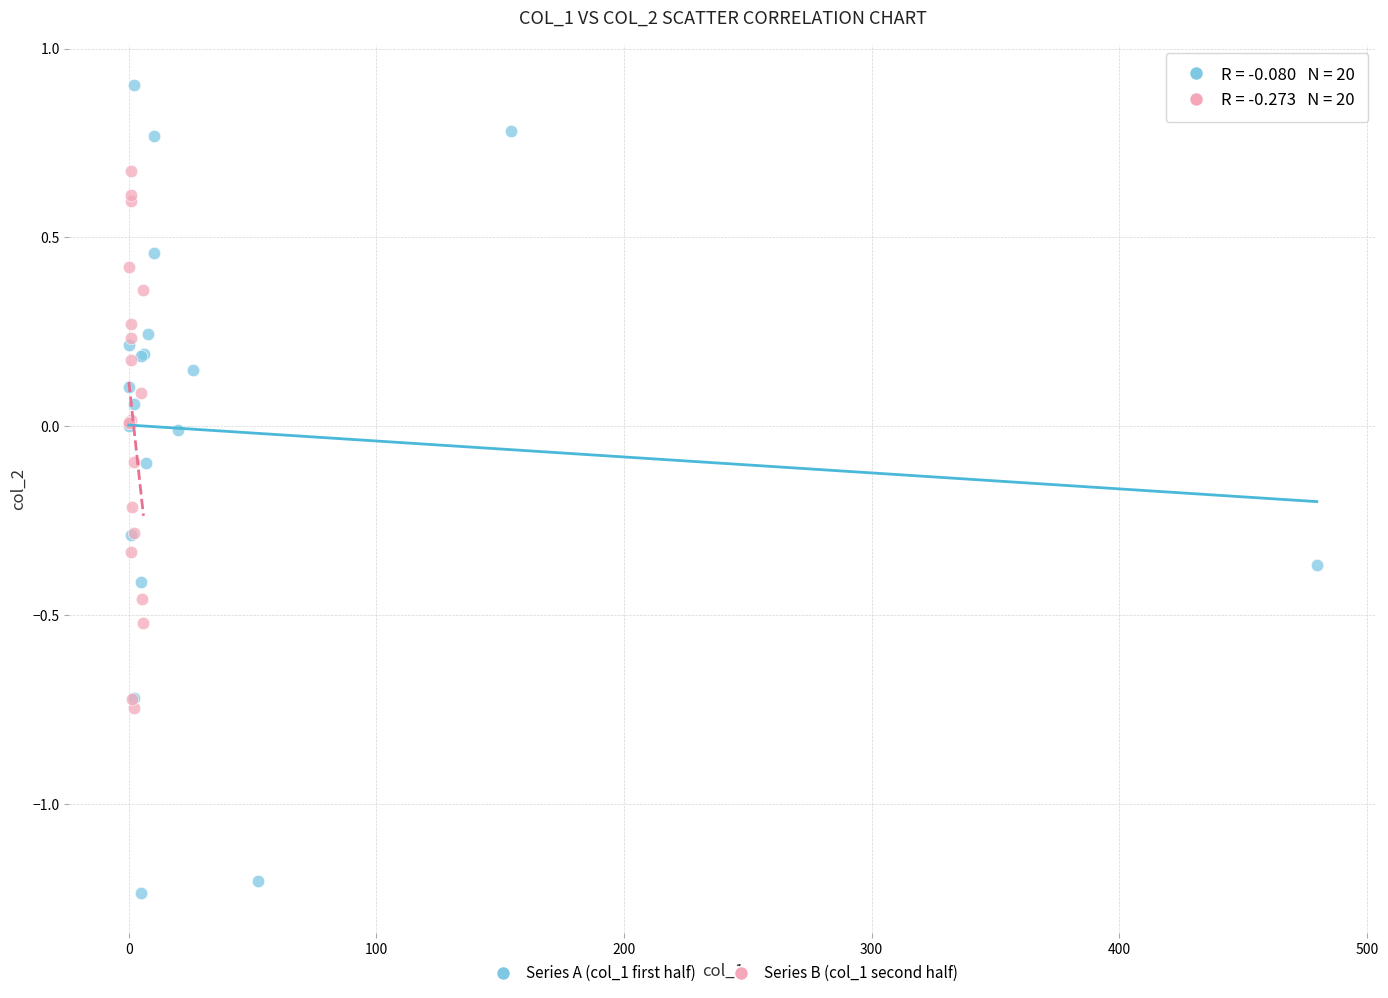

Which series has the widest spread of Y values?

Series A (col_1 first half)